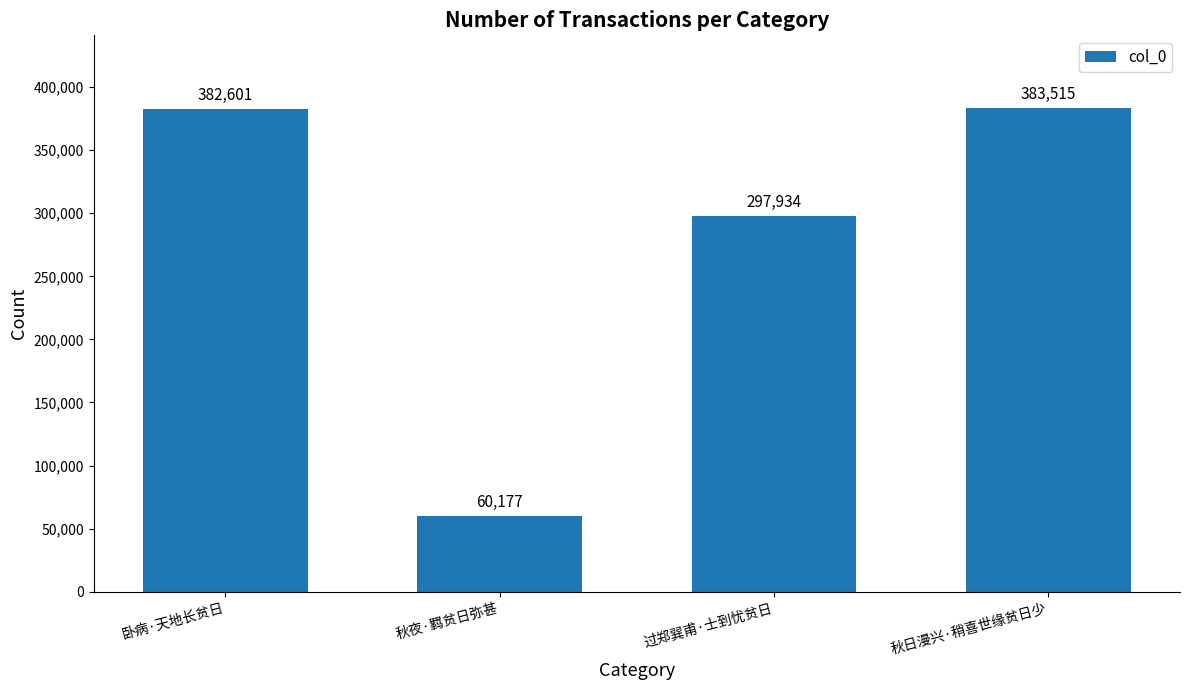

What is the approximate value at 秋夜·羁贫日弥甚, to the nearest 100?

60200